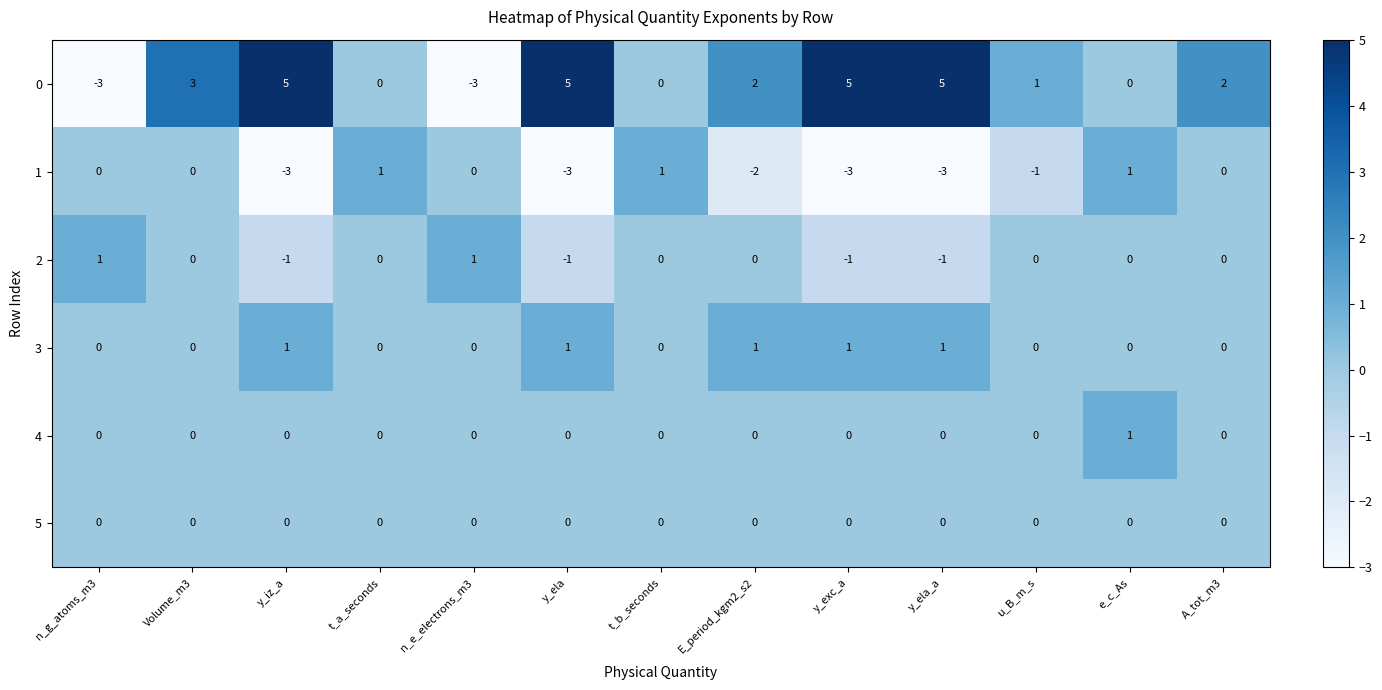

How many 1 values are between -3 and 0?

10